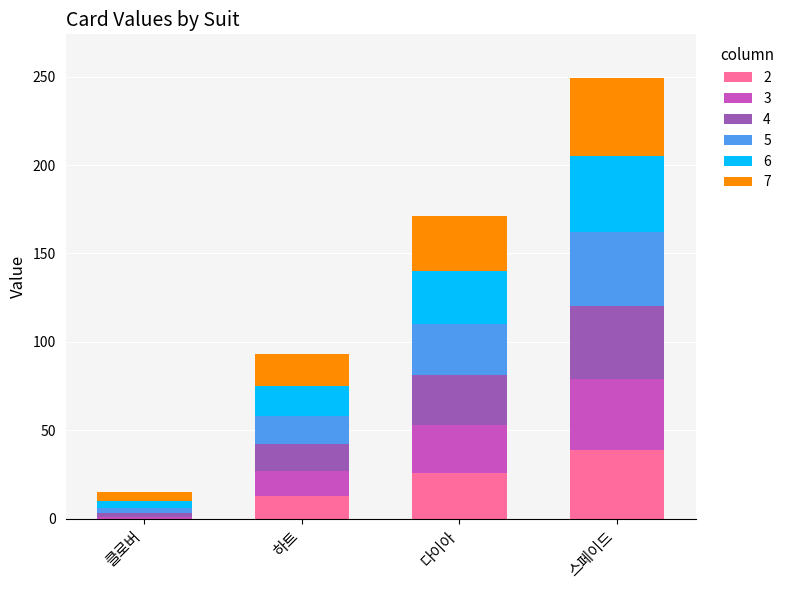

What is the total value across all series at 스페이드?

249